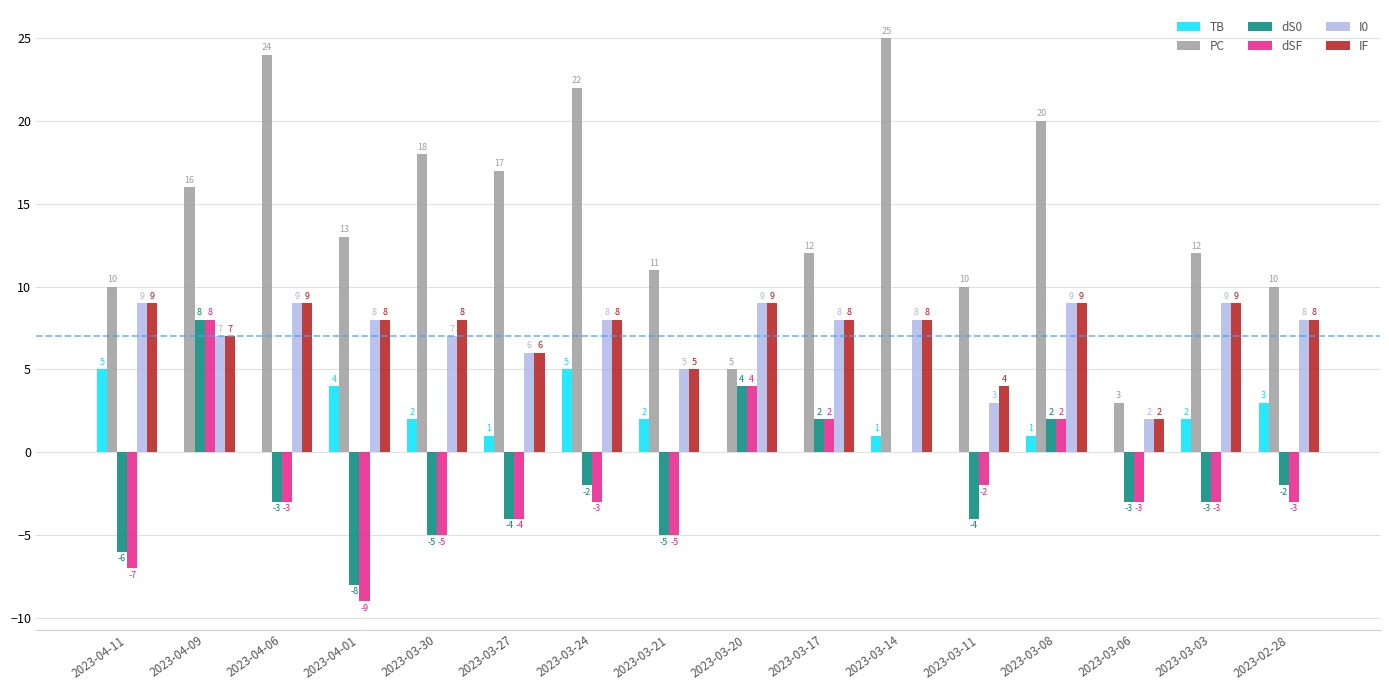

How many groups of bars are there?

16